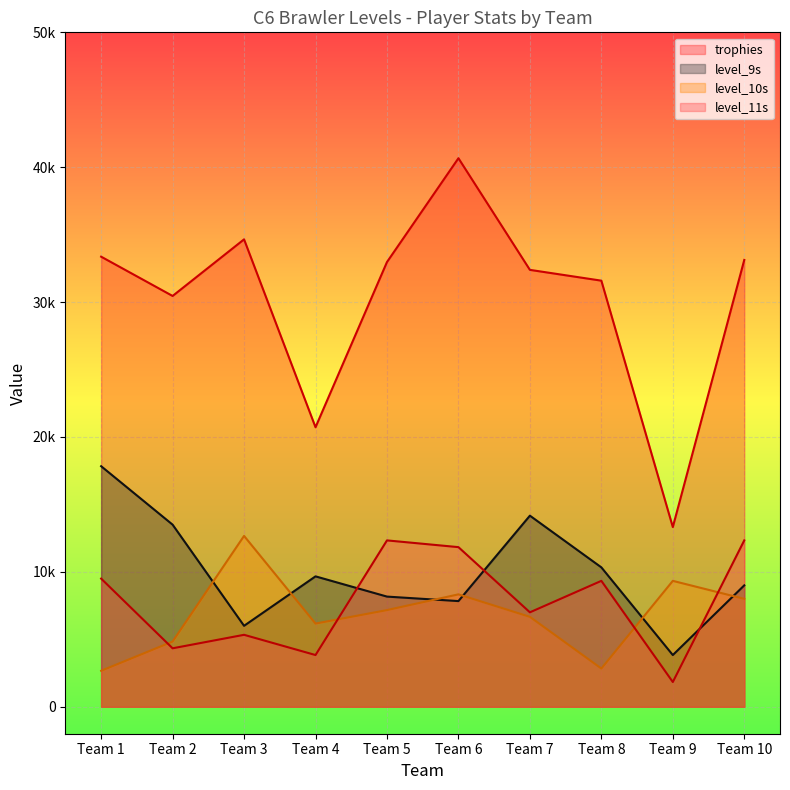

Where is the first local maximum for level_10s?

Team 3